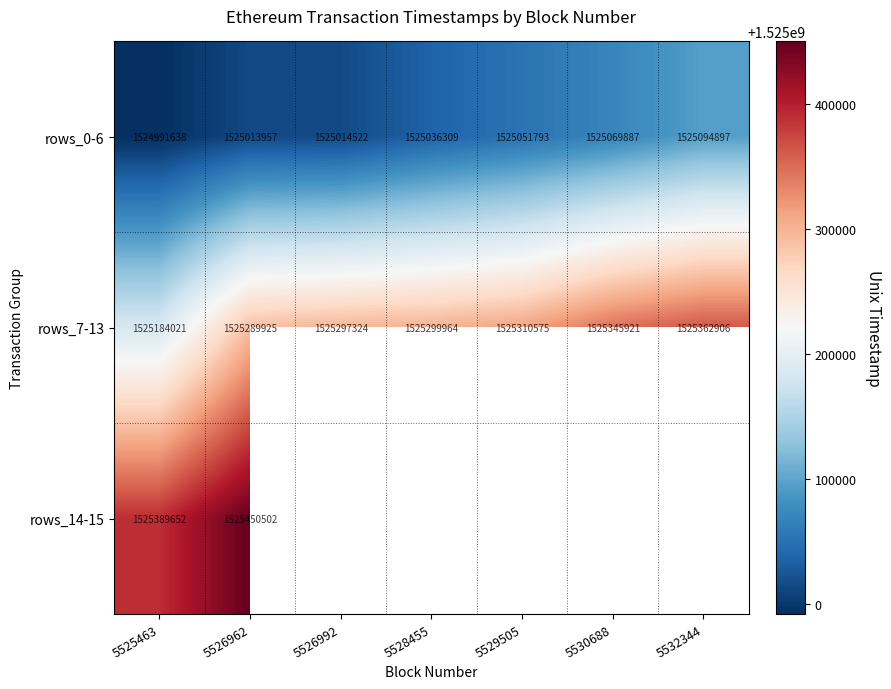

Is it true that rows_0-6 equals 1525094897 at 5532344?

True